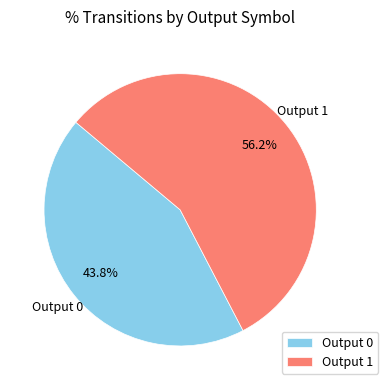

Between Output 0 and Output 1, which is larger?

Output 1